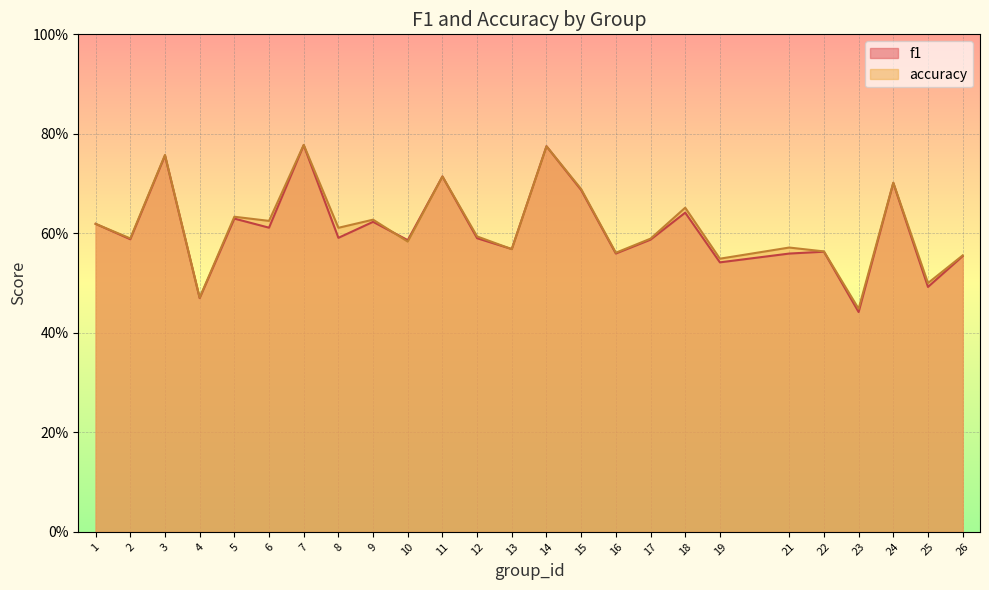

Which series changed the most between 9 and 23?

f1